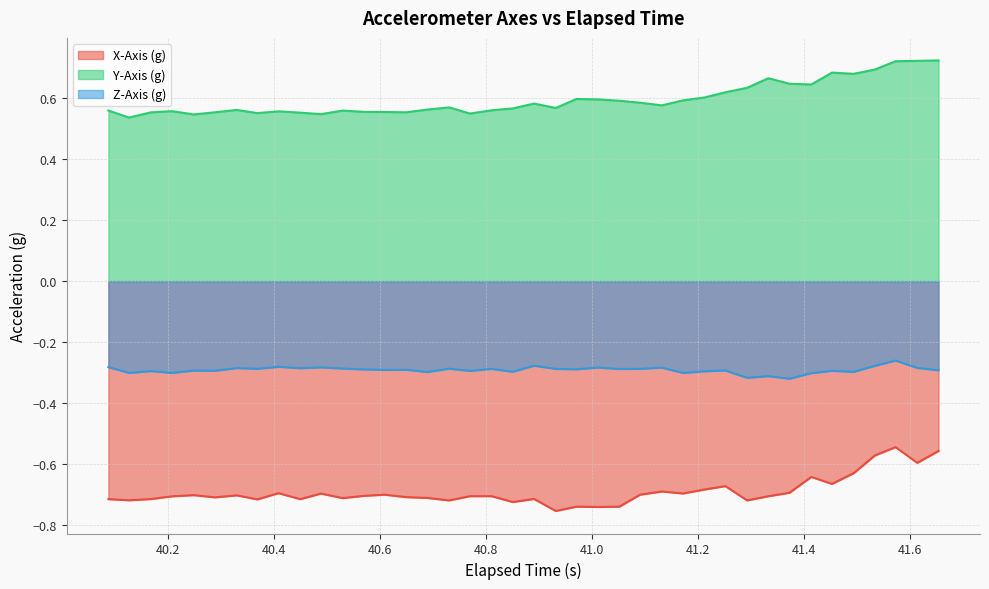

Count the number of categories in the chart.

40